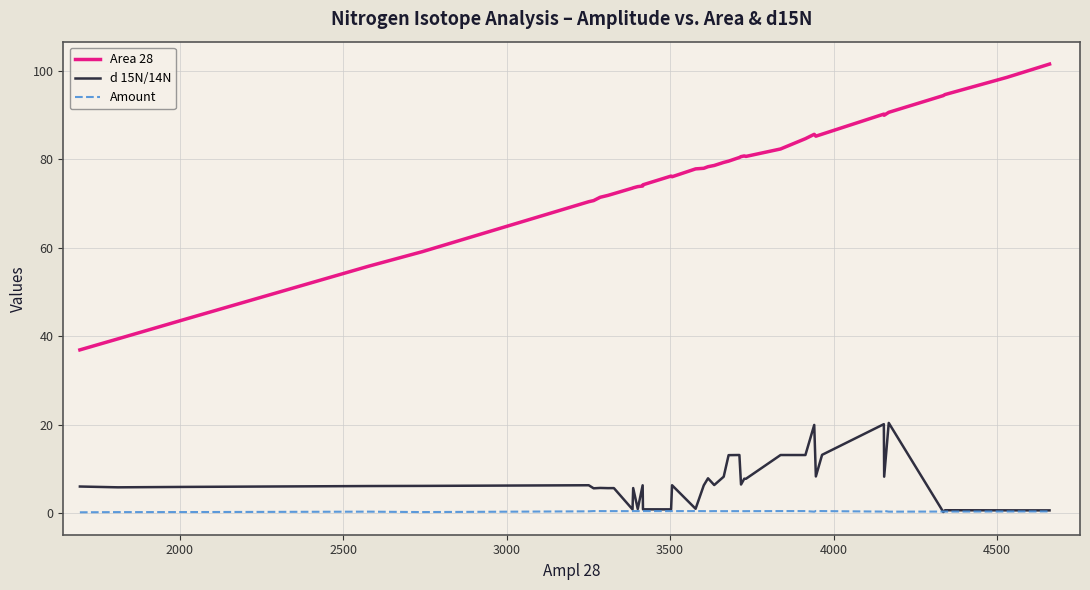

What is the greatest value displayed?

101.5